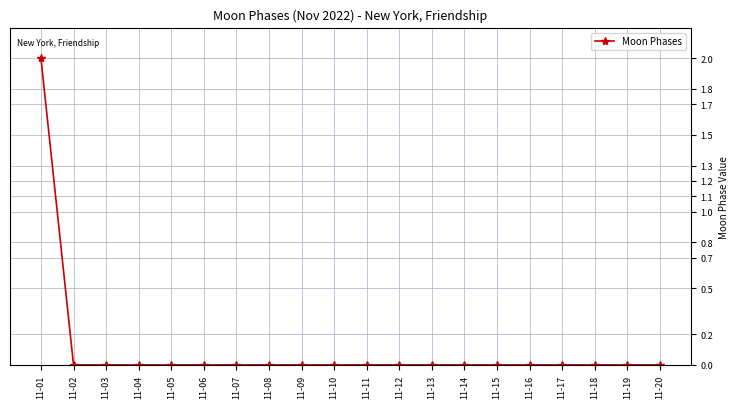

True or false: the data shows 0 at 11-16.

True